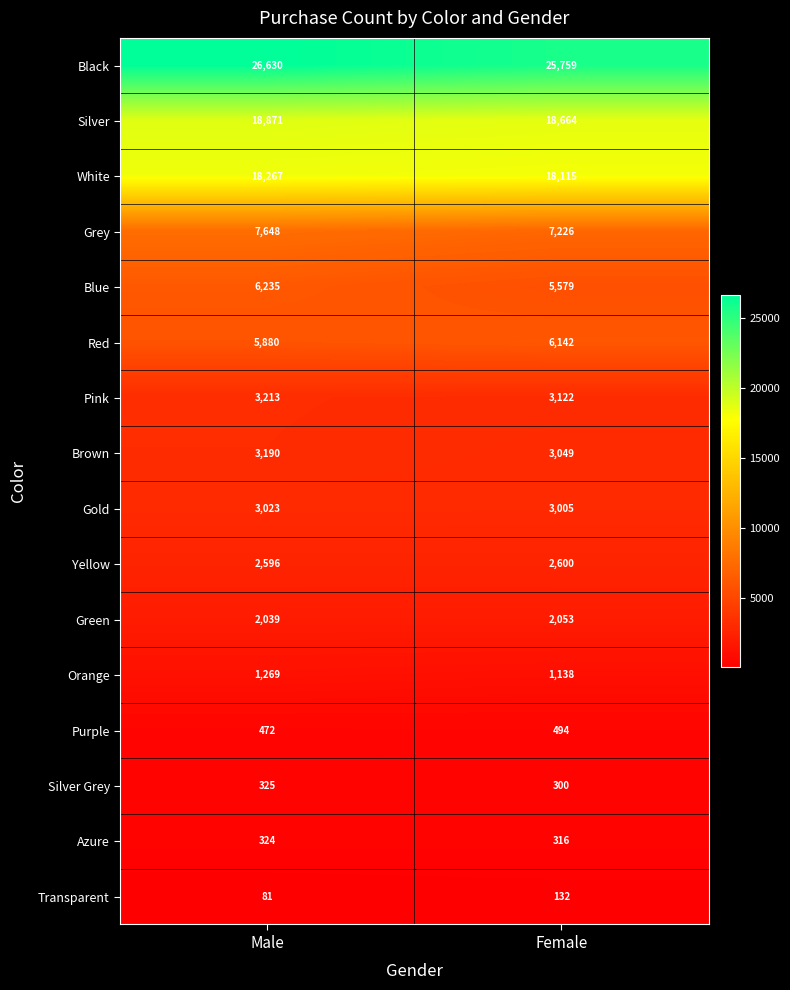

Read the Brown value at Female, to the nearest 10.

3050